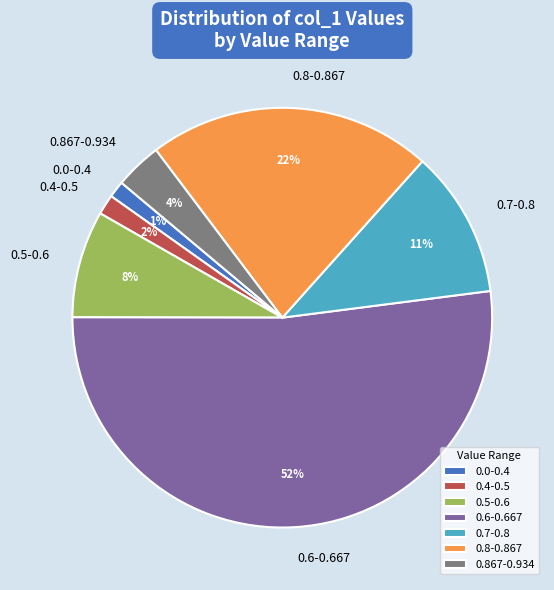

To the nearest percent, what is the difference between the largest and smallest slice percentages?

51%